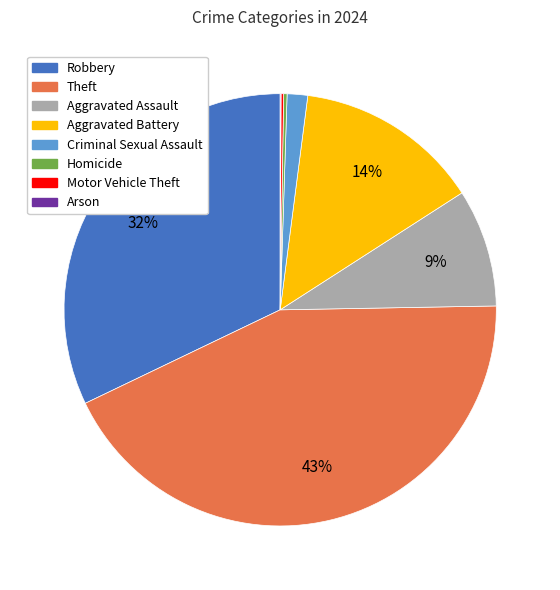

To the nearest percent, what percentage of the pie is Theft?

43%